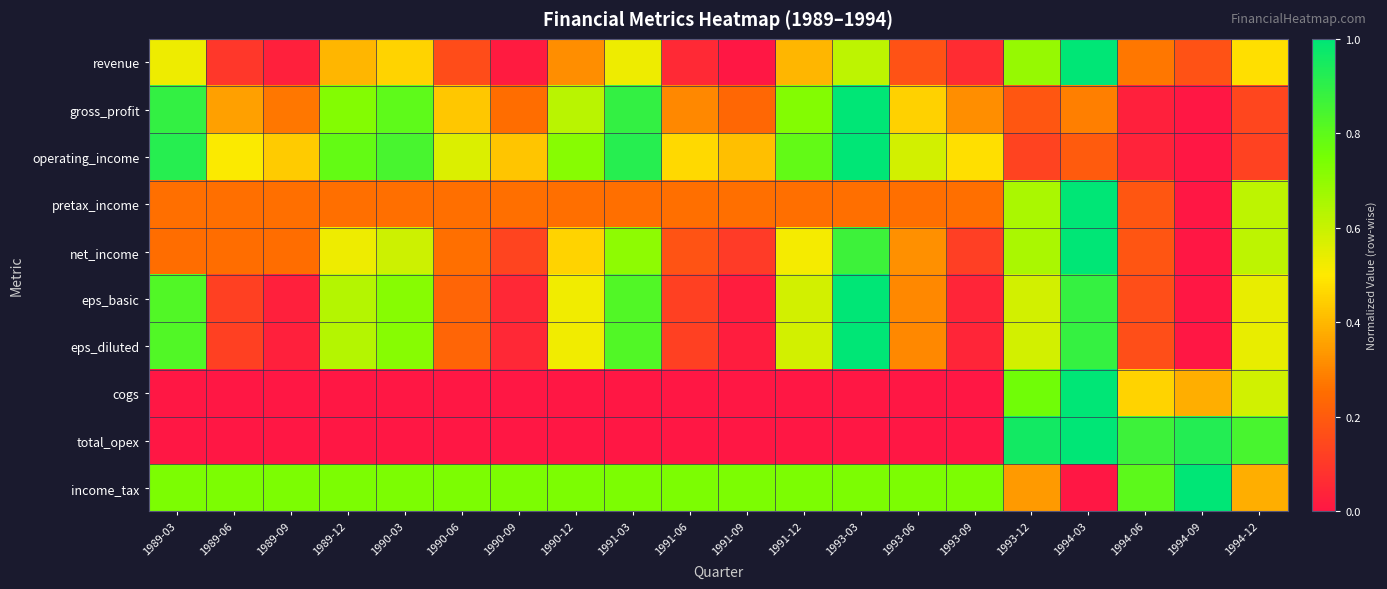

Which has a higher value, 1993-12 or 1989-12?

1993-12